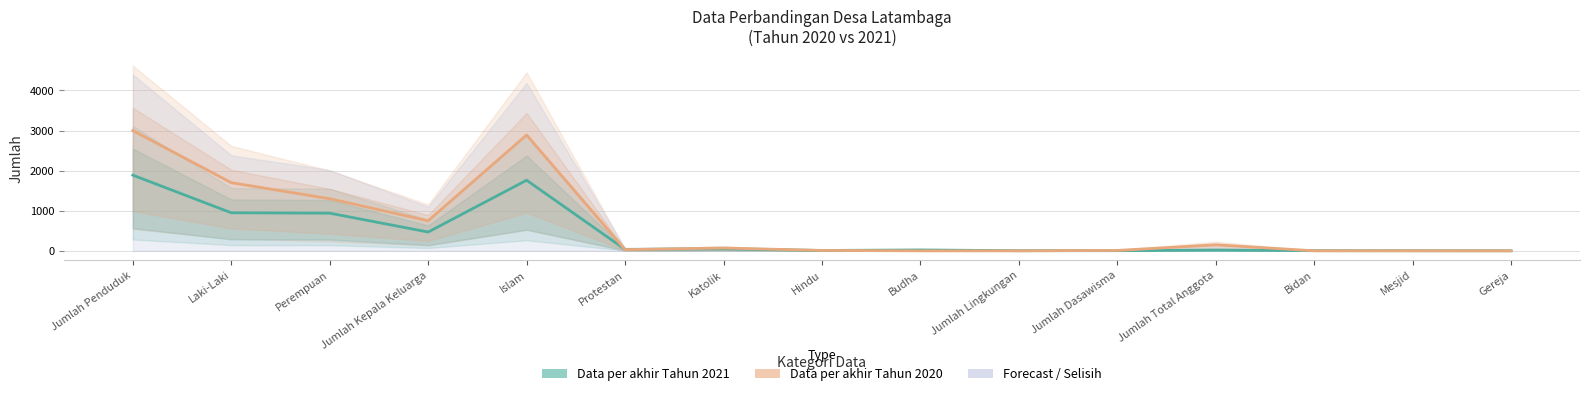

After their last crossing, which series has the higher values: Data per akhir Tahun 2021 or Data per akhir Tahun 2020?

Data per akhir Tahun 2021